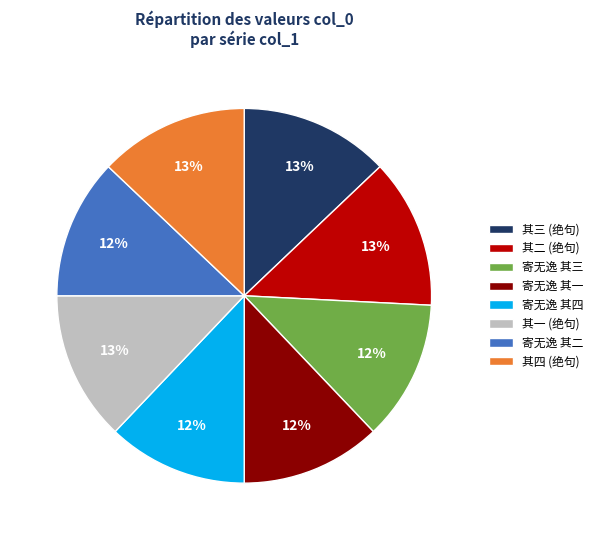

Is there any slice that represents more than half of the pie?

No